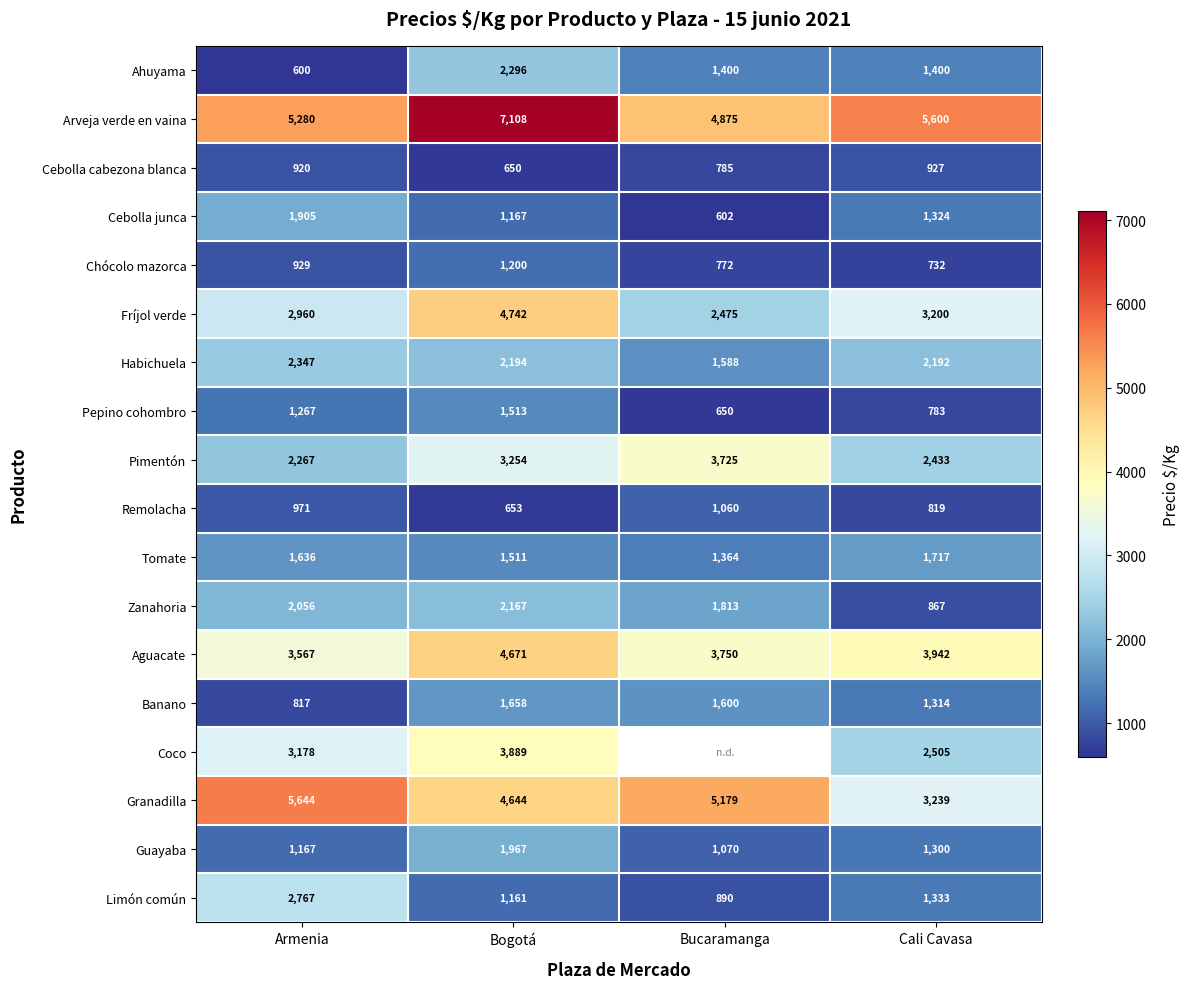

What is the difference between the highest and lowest values at Bogotá?

6458